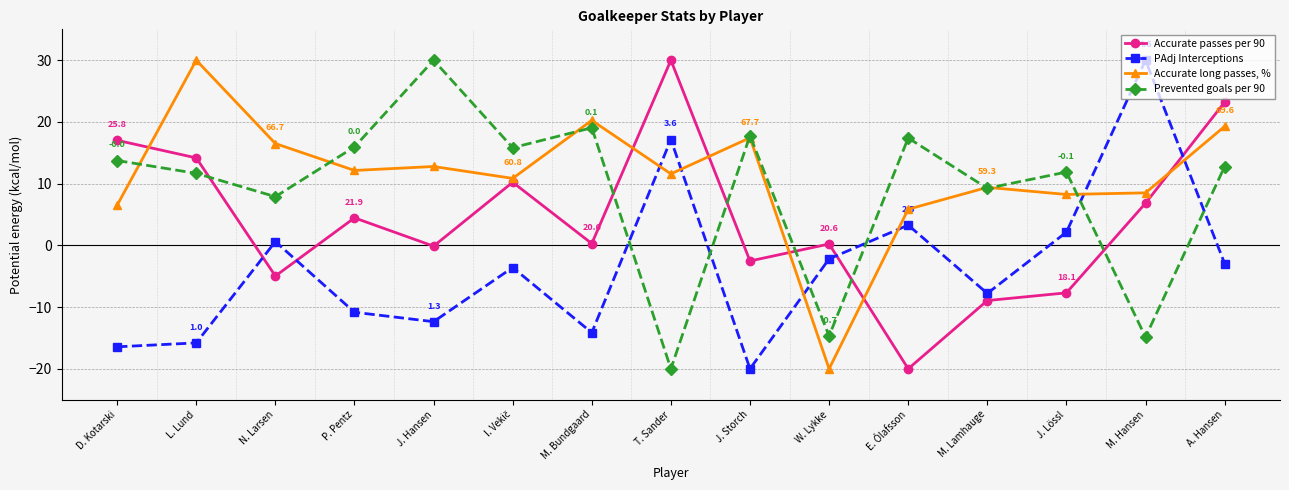

At which label does PAdj Interceptions first exceed -3?

N. Larsen